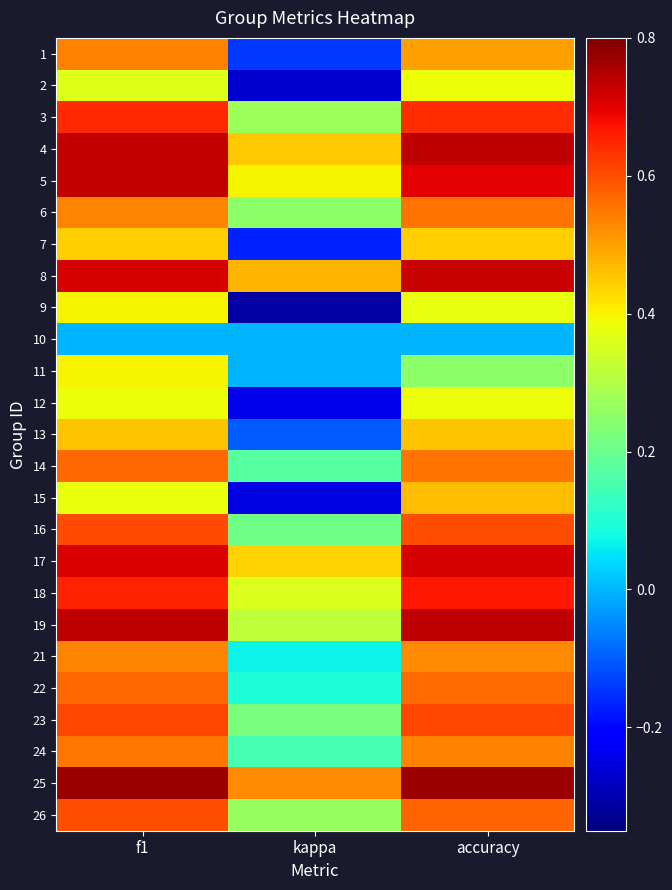

What is the total value across all series at f1?

13.6